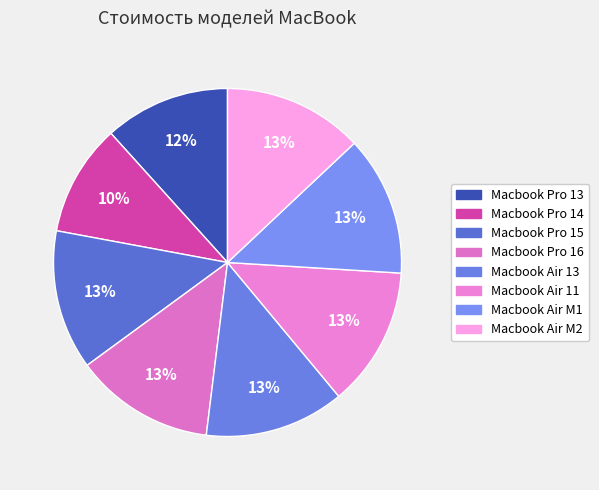

What portion of the pie excludes Macbook Air 11?

87.0%